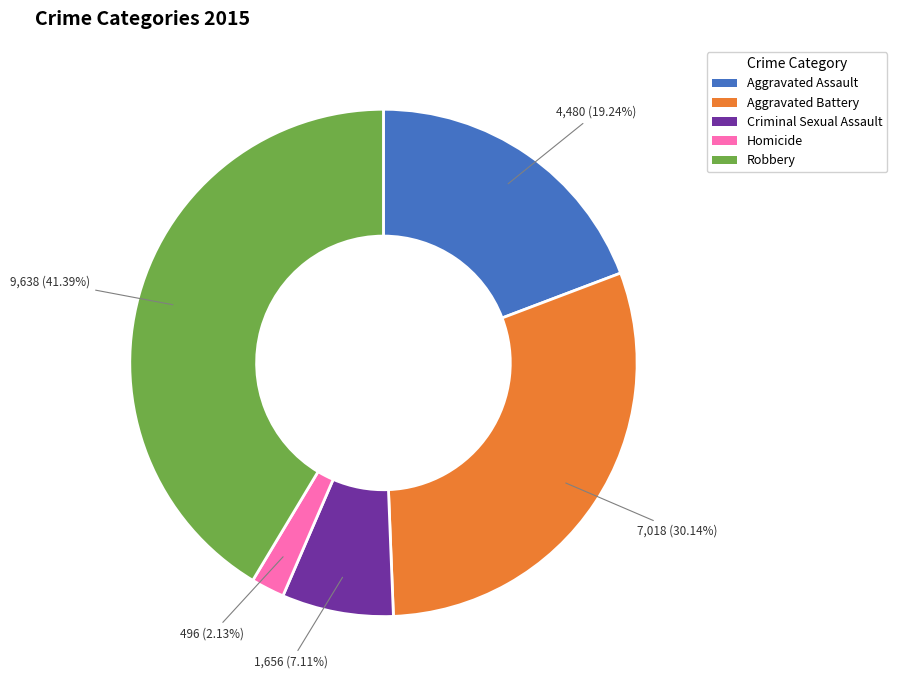

What is the ratio of the value at Aggravated Assault to the value at Homicide?

9.0